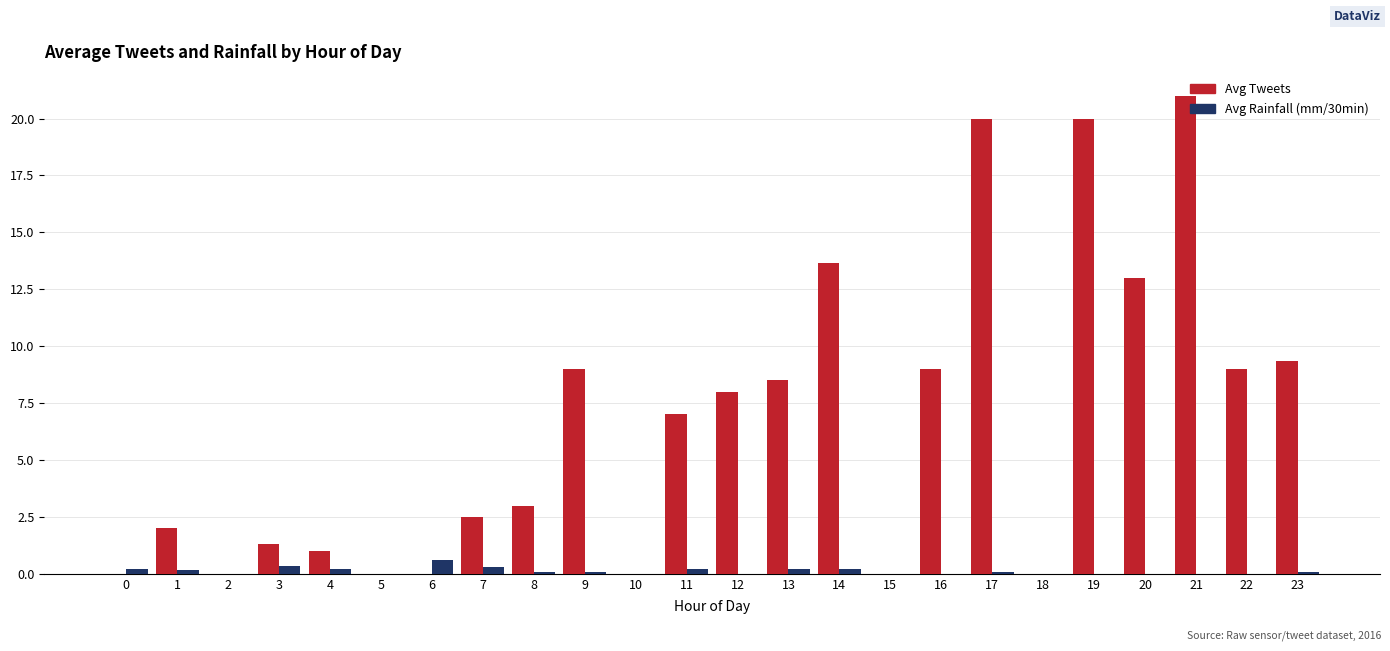

Is it true that Avg Tweets equals -6.8 at 0?

False